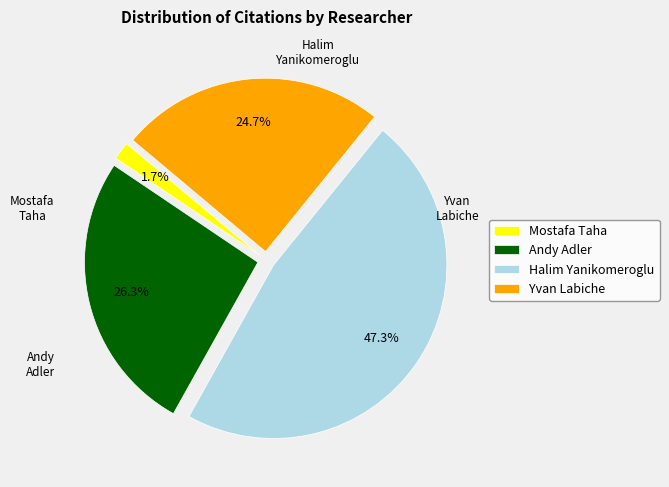

Which category has the smallest portion of the pie?

Mostafa Taha